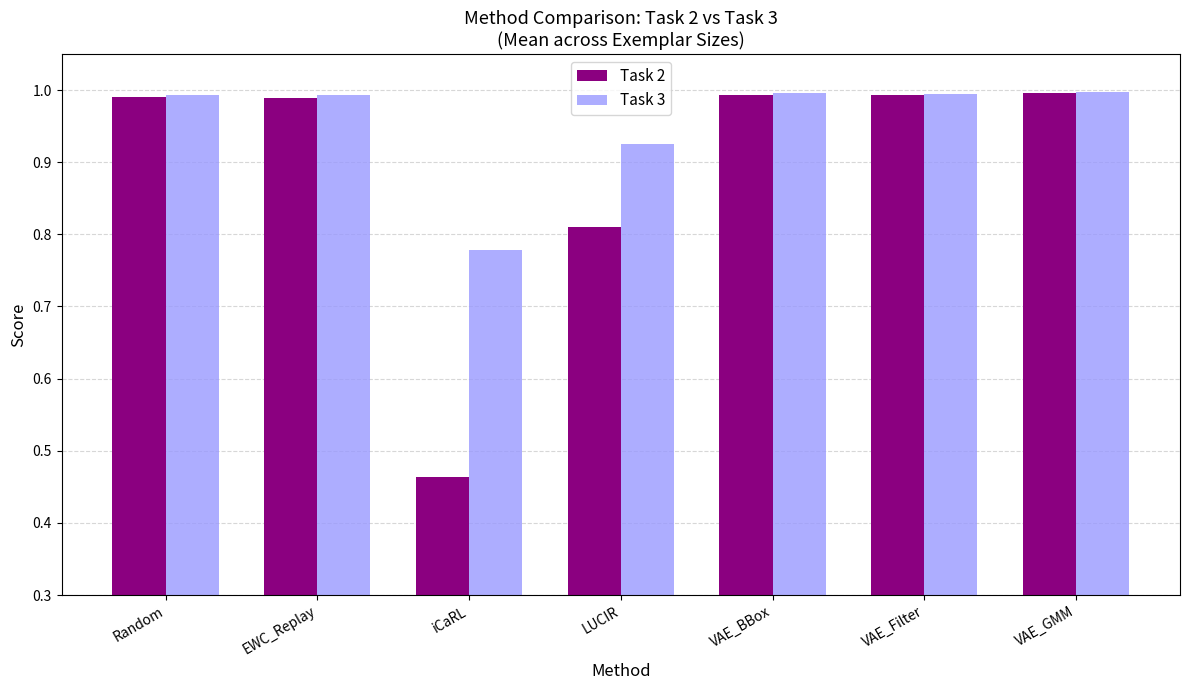

List the series in order of their overall mean, lowest first.

Task 2, Task 3